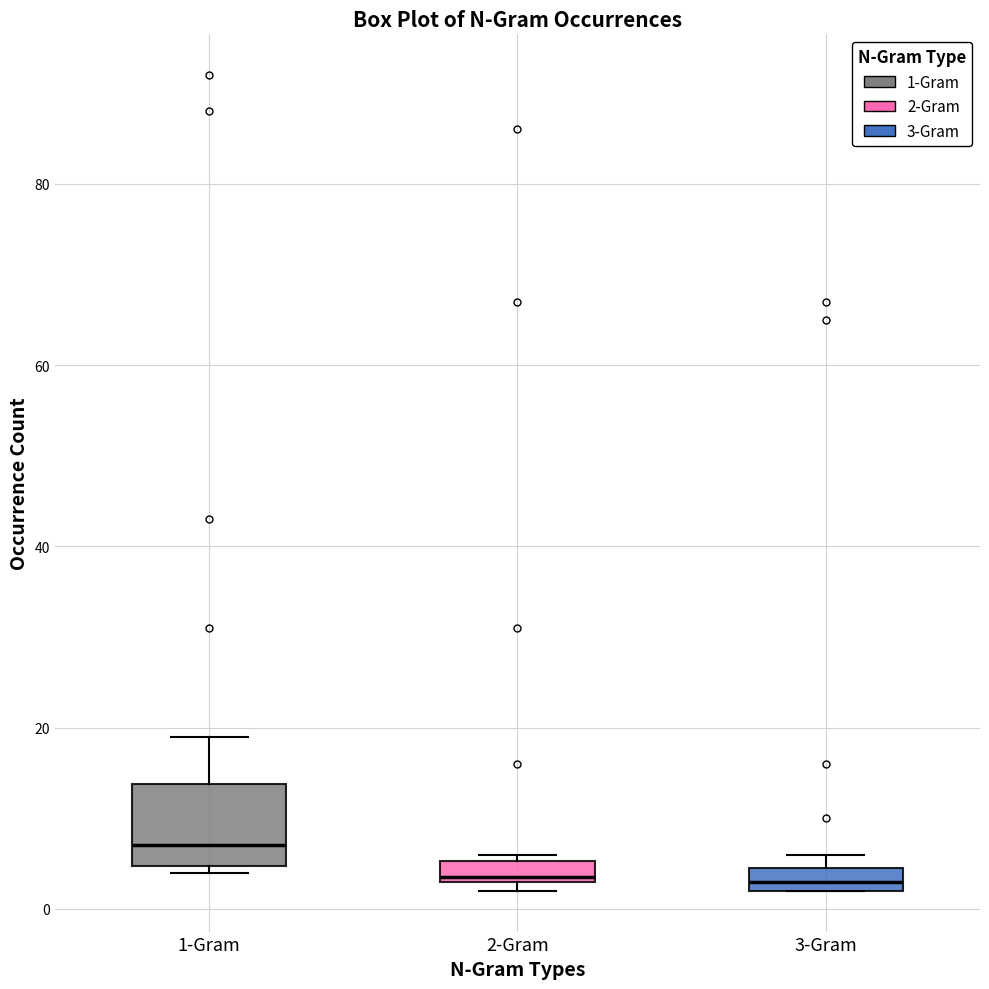

Where is the upper edge of the box for 2-Gram on the y-axis? The values are not printed on the chart, so give them approximately, as read against the axis.

6